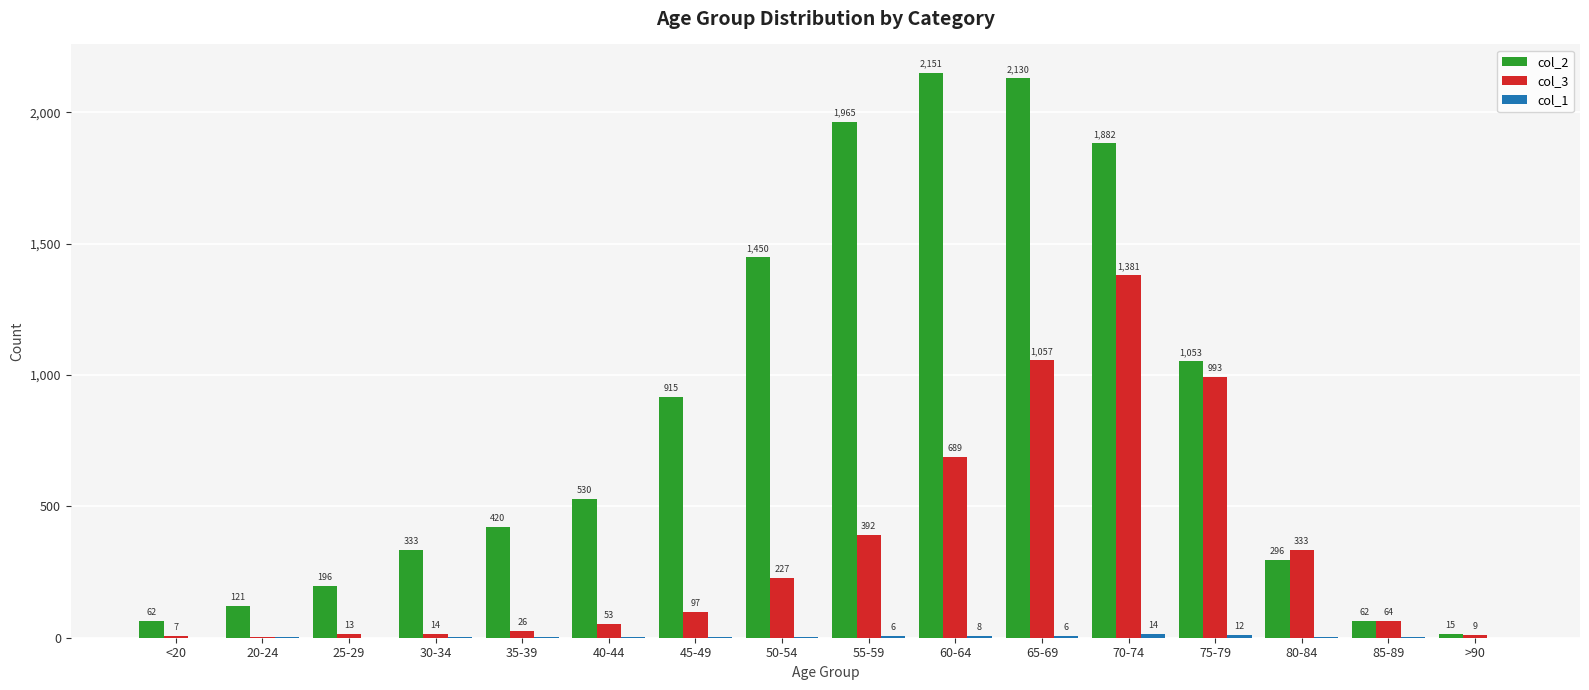

Where is col_2 nearest to the value 1083?

75-79